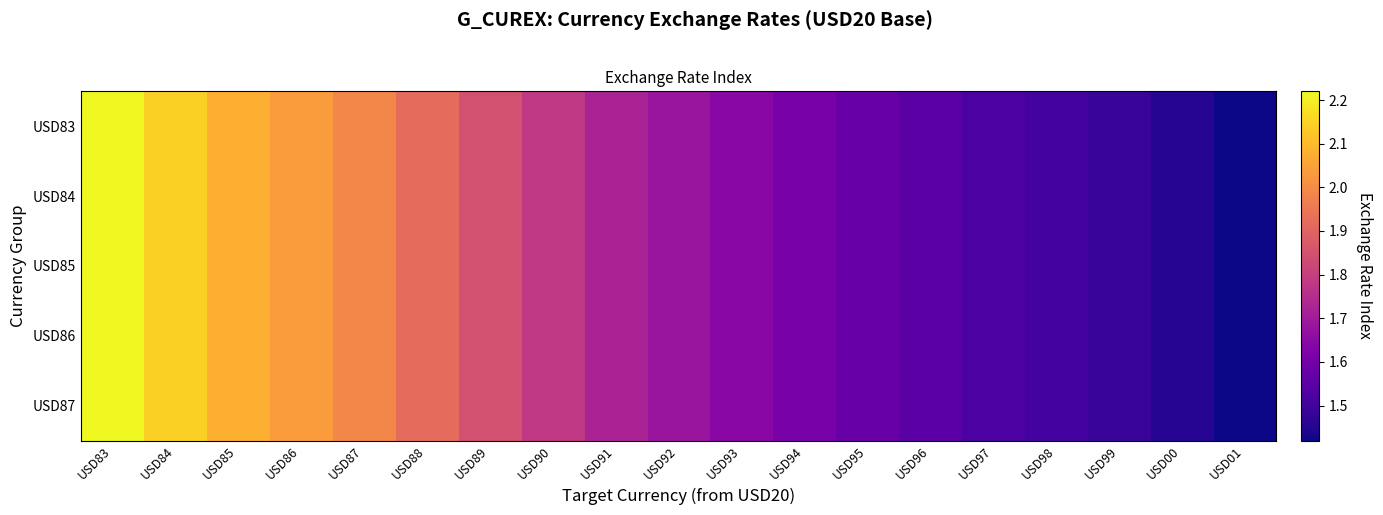

List the series in order of their peak value, highest first.

USD83, USD84, USD85, USD86, USD87